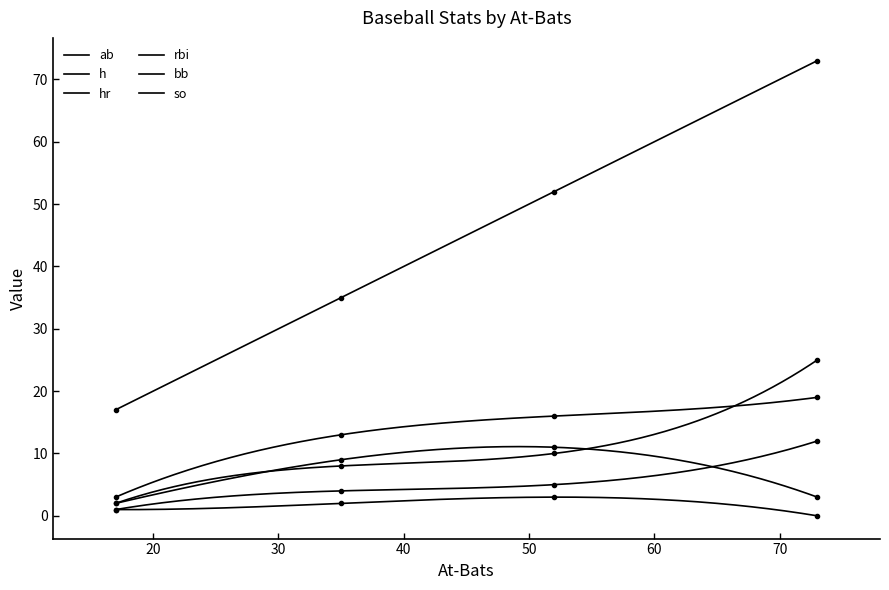

Between AB=17 and AB=52, which series saw the biggest shift?

ab